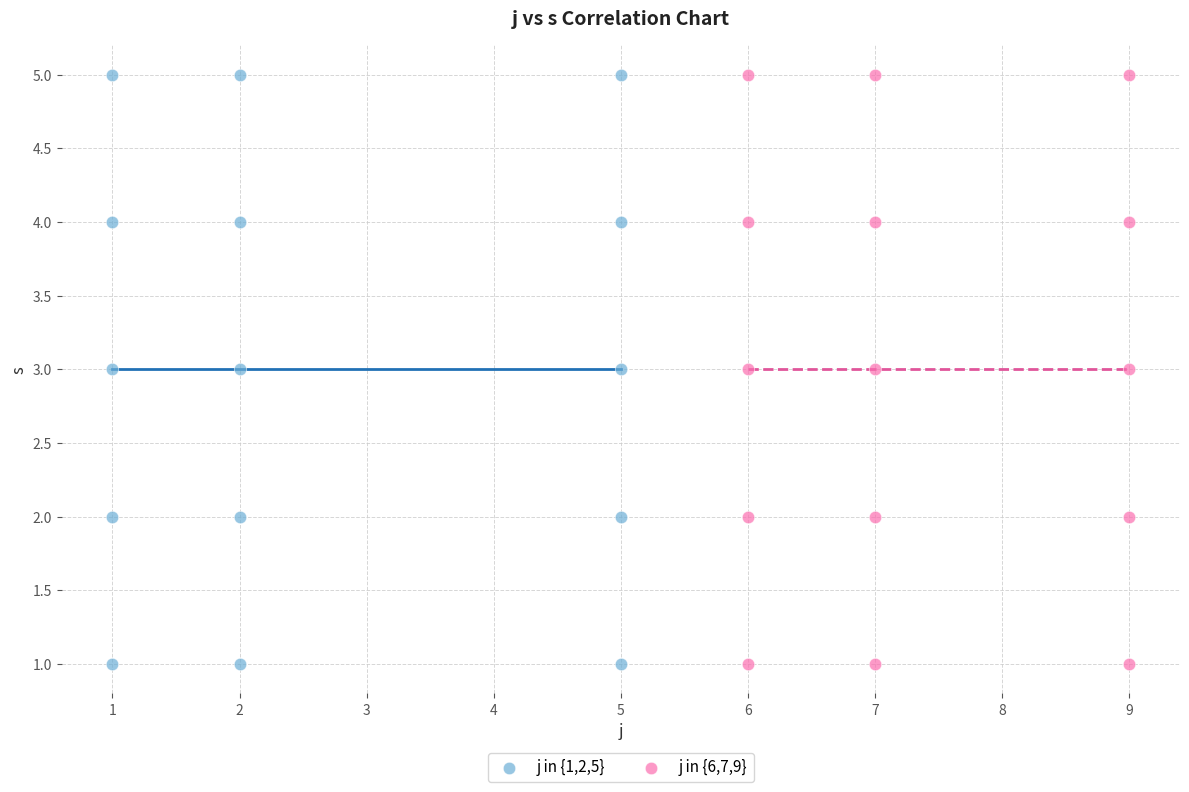

What are all the series names shown in the legend?

j in {1,2,5}, j in {6,7,9}